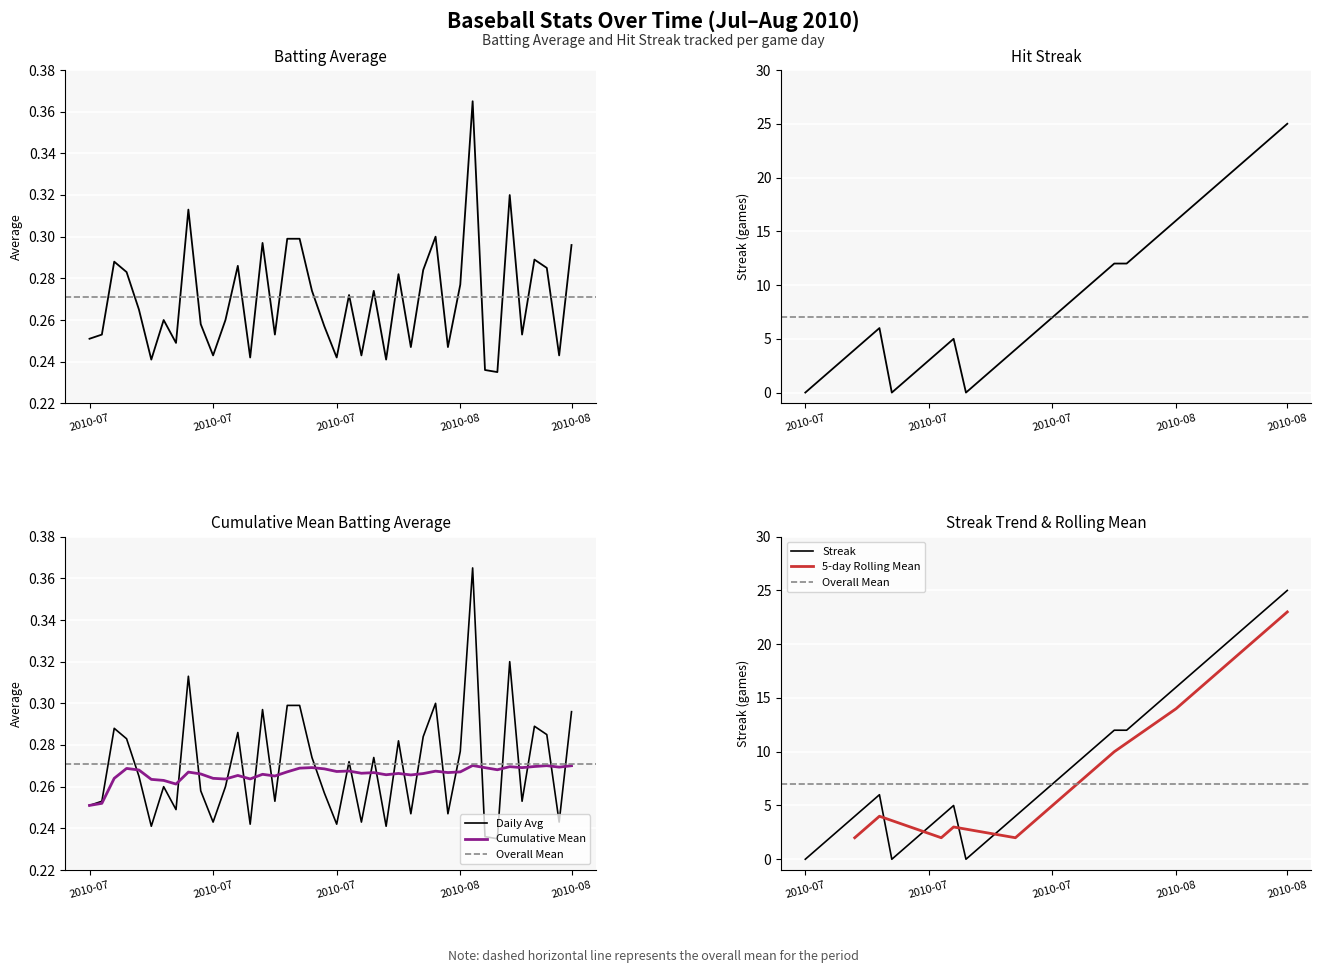

What is the sum of the batting_avg values at 28 and 37?

0.6